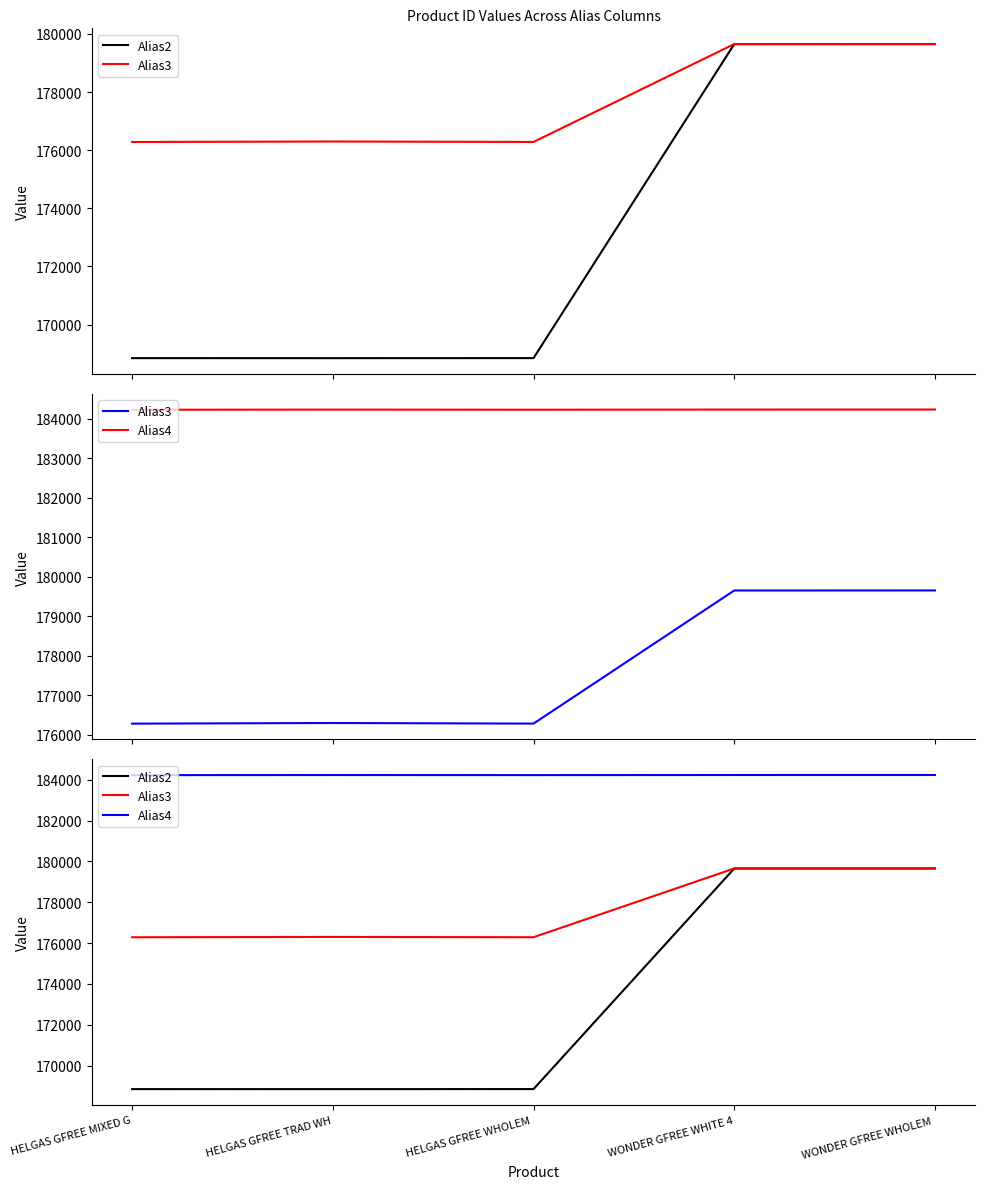

True or false: Alias3 and Alias4 intersect in this chart.

False